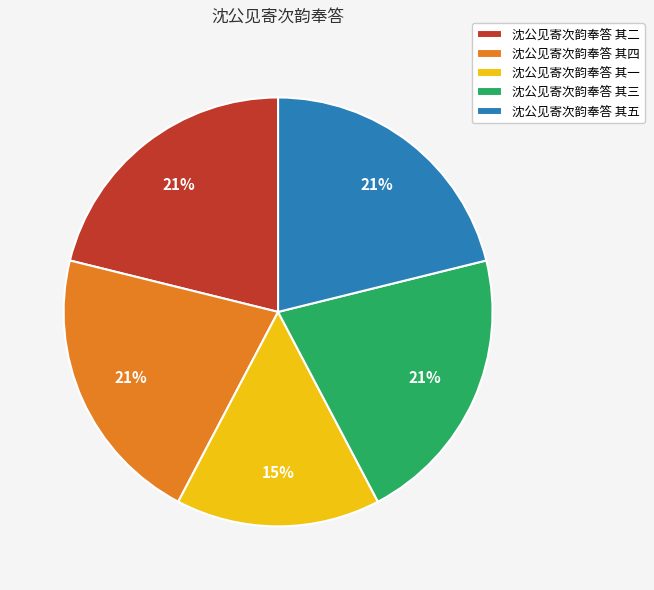

Which slice is the smallest?

沈公见寄次韵奉答 其一